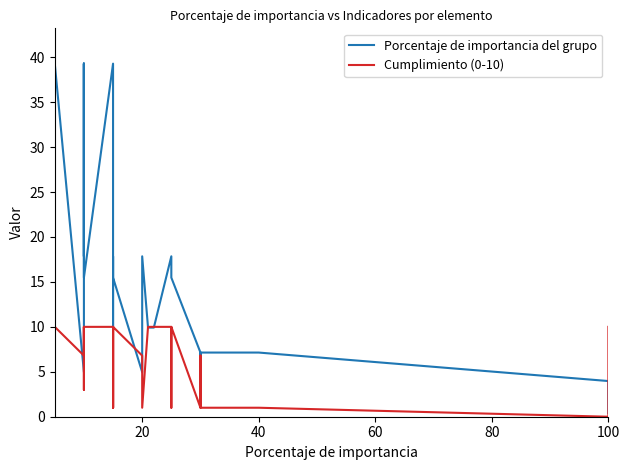

List the series in order of their peak value, lowest first.

Cumplimiento (0-10), Porcentaje de importancia del grupo